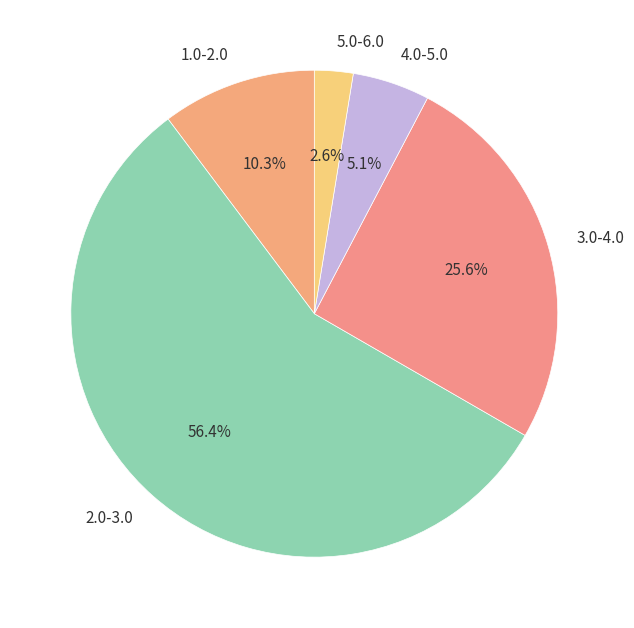

Which has a higher value, 3.0-4.0 or 1.0-2.0?

3.0-4.0